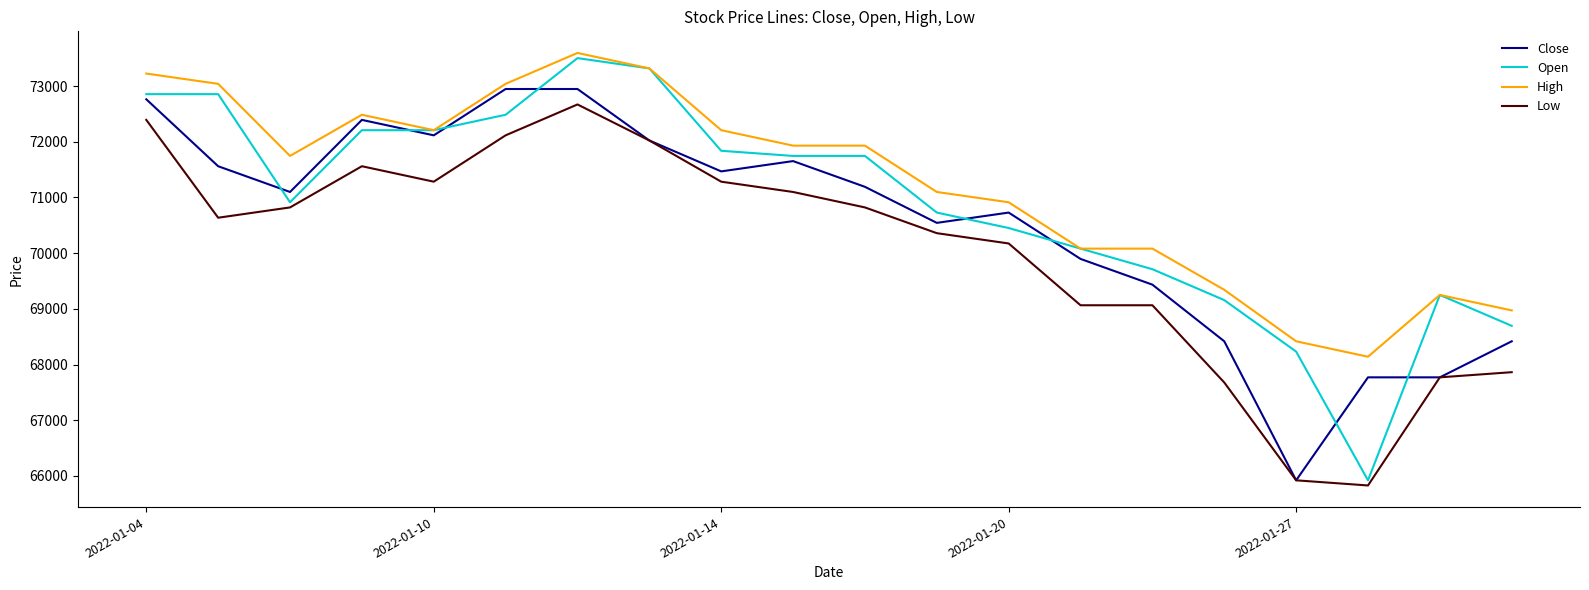

What is the minimum value for High?

68140.1